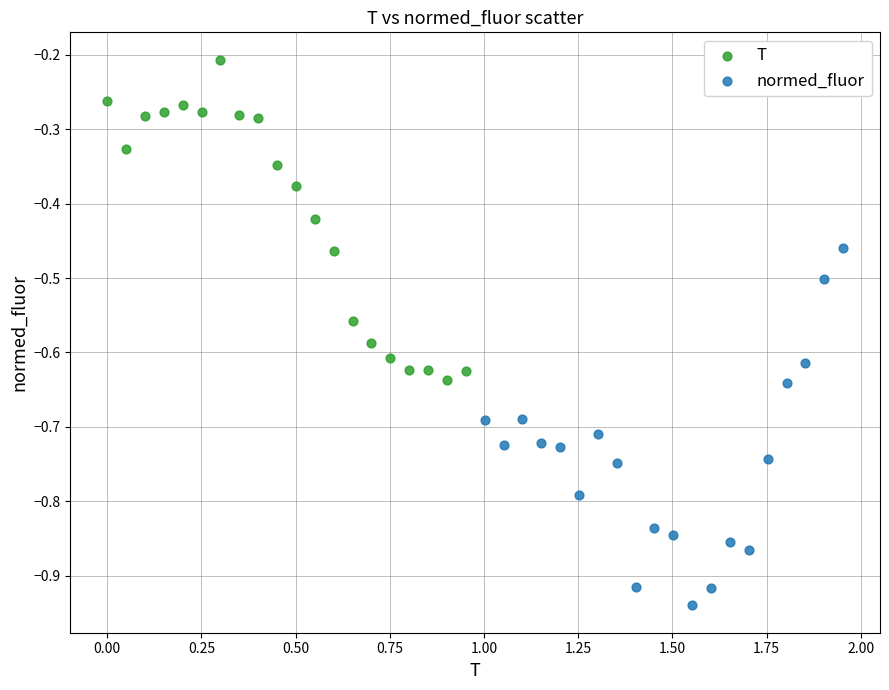

What are all the series names shown in the legend?

T, normed_fluor